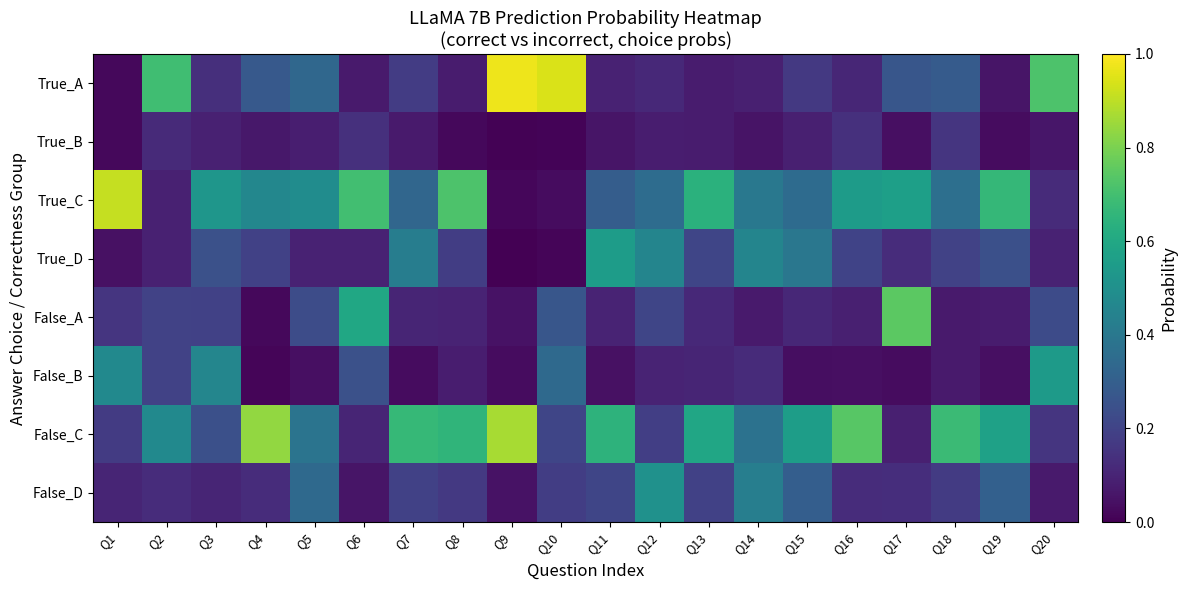

Between Q1 and Q3, which series saw the biggest shift?

True_C